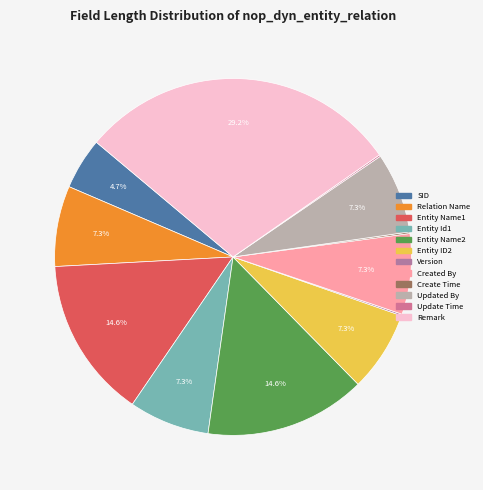

How much of the chart is everything except Created By?

92.7%